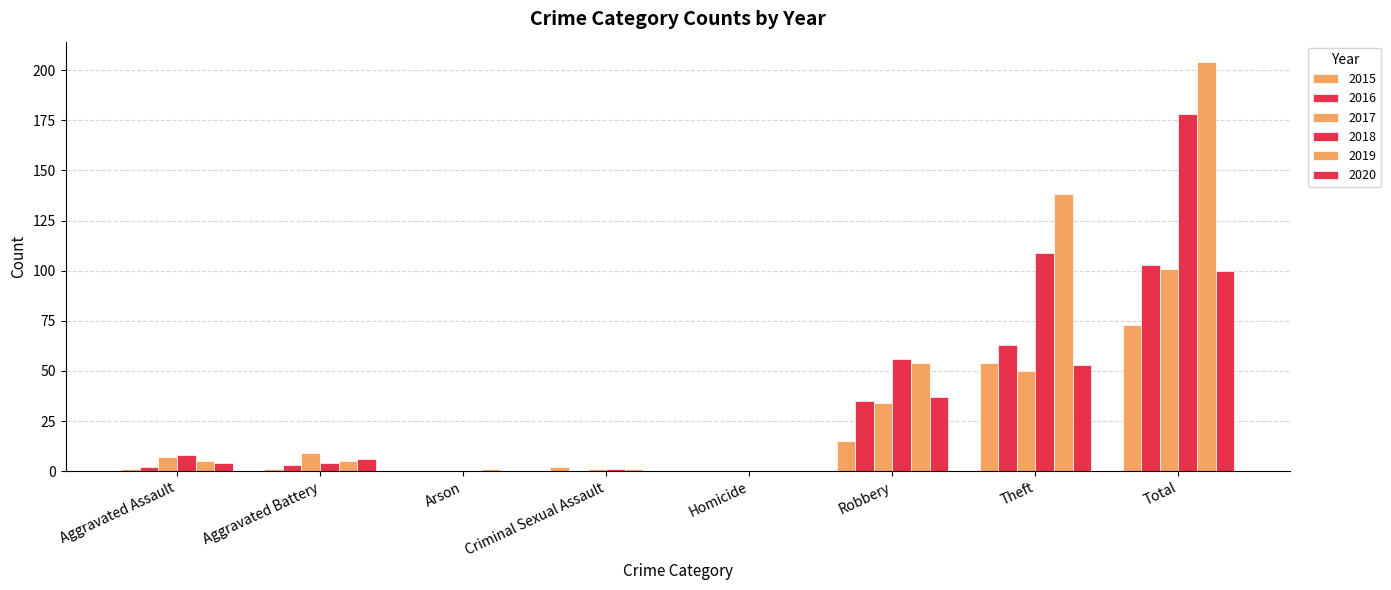

Count the number of categories in the chart.

8